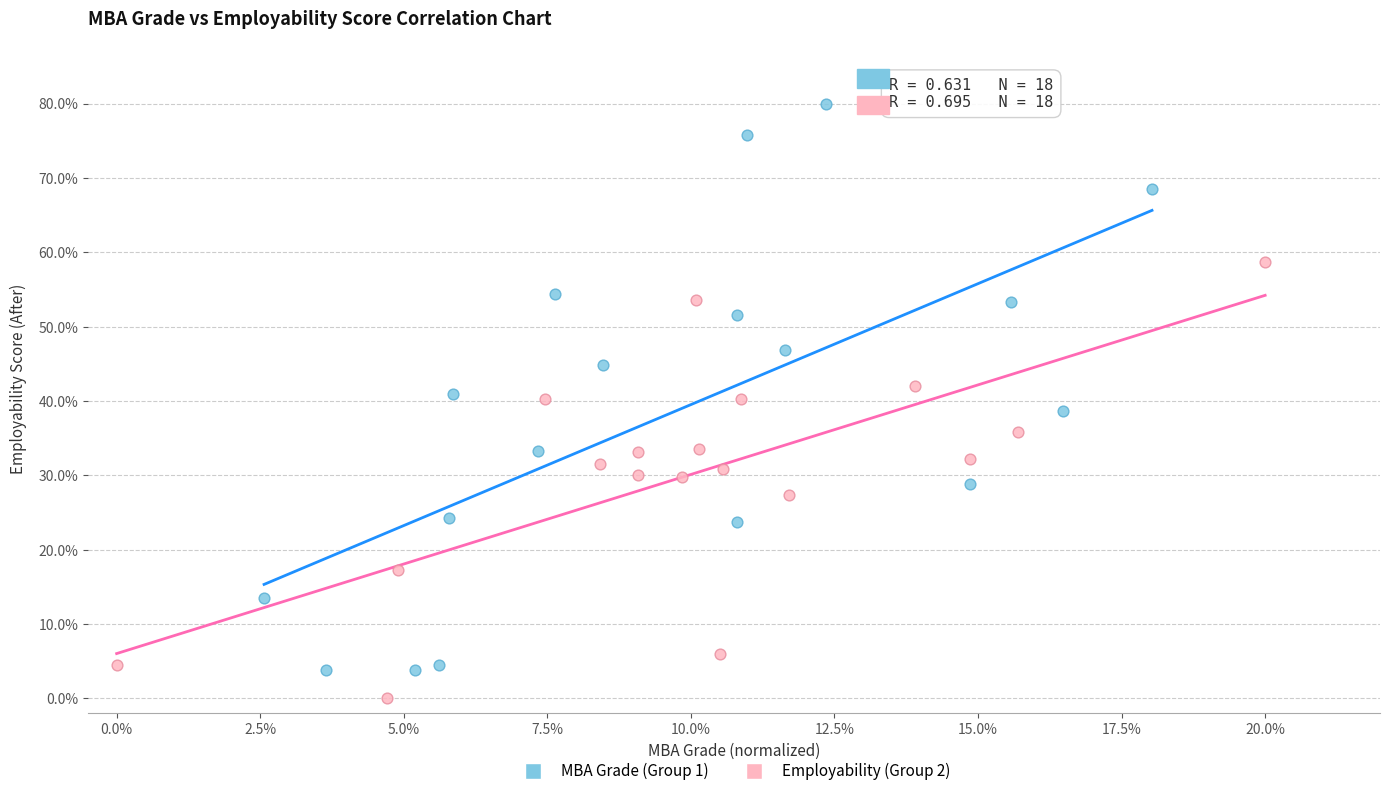

What are all the series names shown in the legend?

MBA Grade (Group 1), Employability (Group 2)